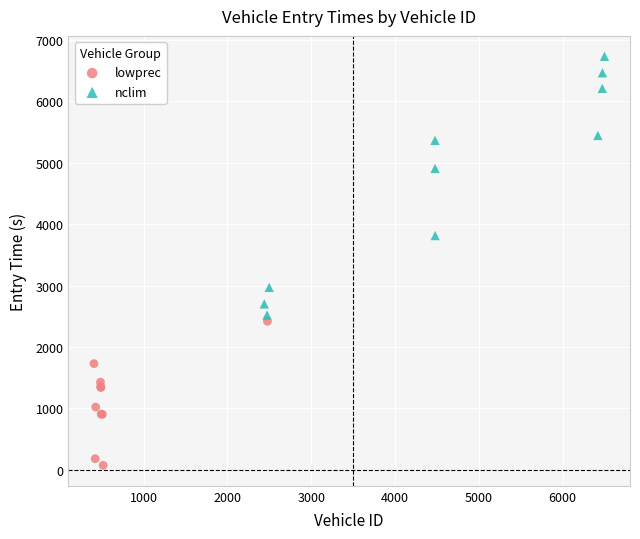

Which series reaches the maximum Y coordinate?

nclim